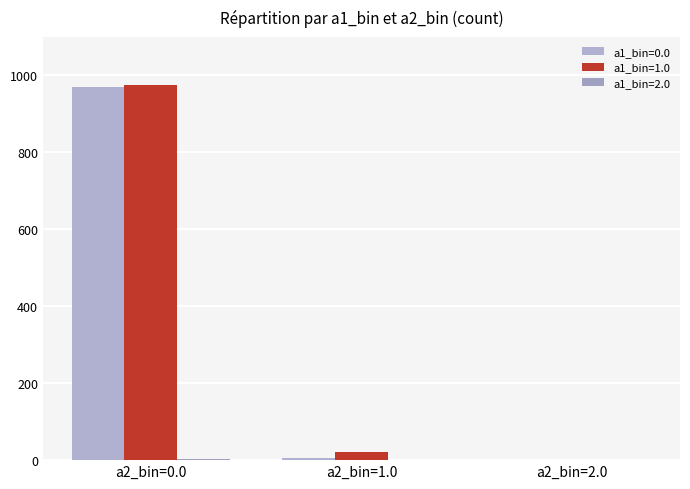

Is the value of a1_bin=2.0 at a2_bin=2.0 greater than the value of a1_bin=1.0 at a2_bin=0.0?

No